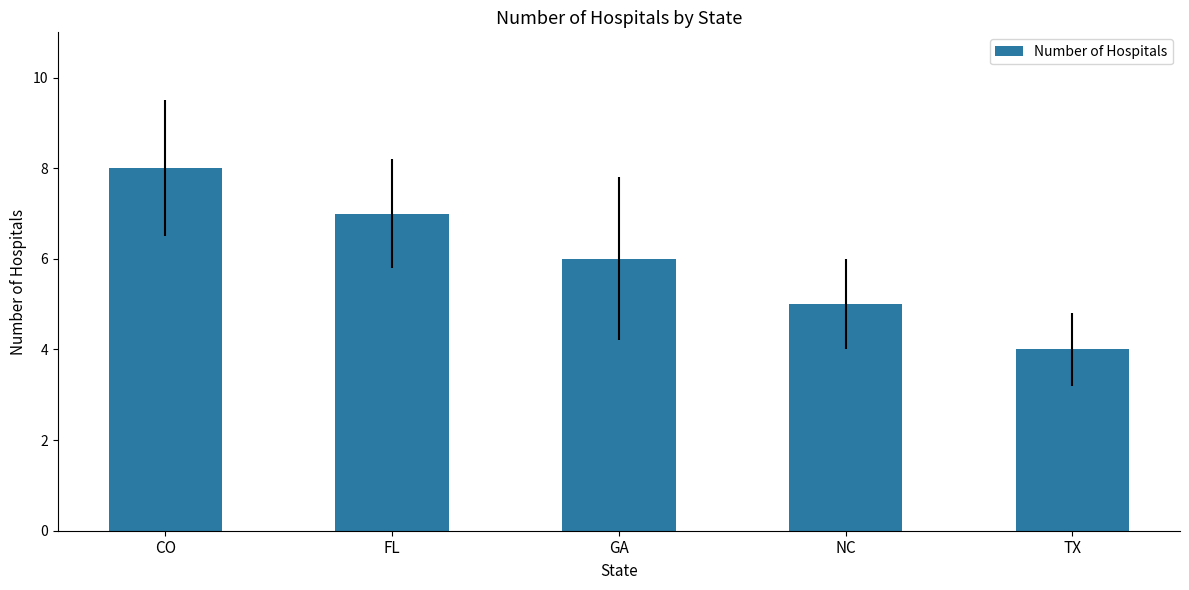

What is the difference between the values at TX and NC?

1